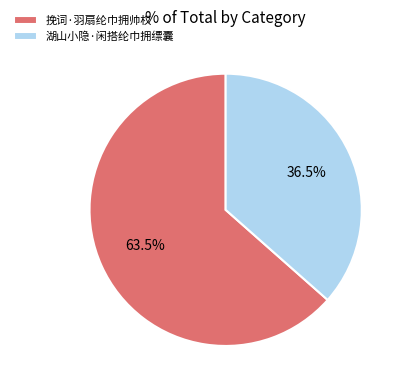

Count the number of slices in the pie.

2